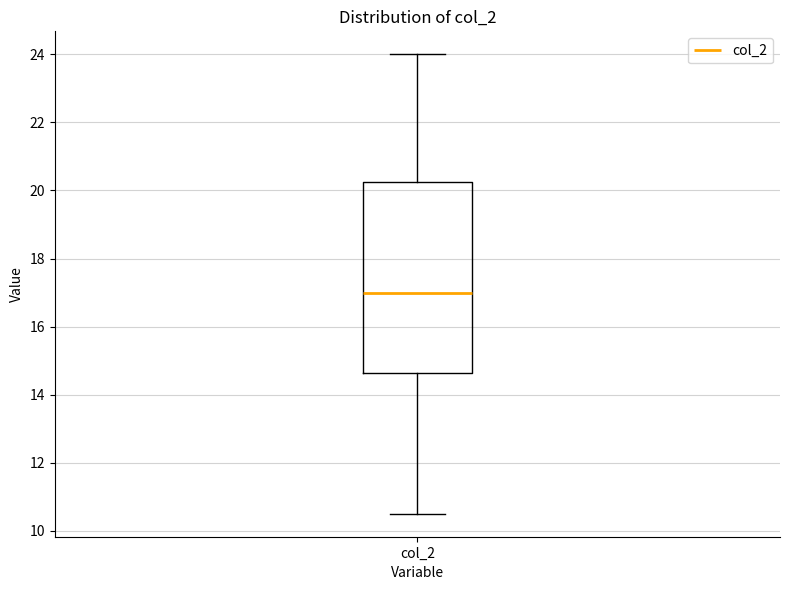

Where does the median line of the box for col_2 sit on the y-axis? The values are not printed on the chart, so give them approximately, as read against the axis.

17.0